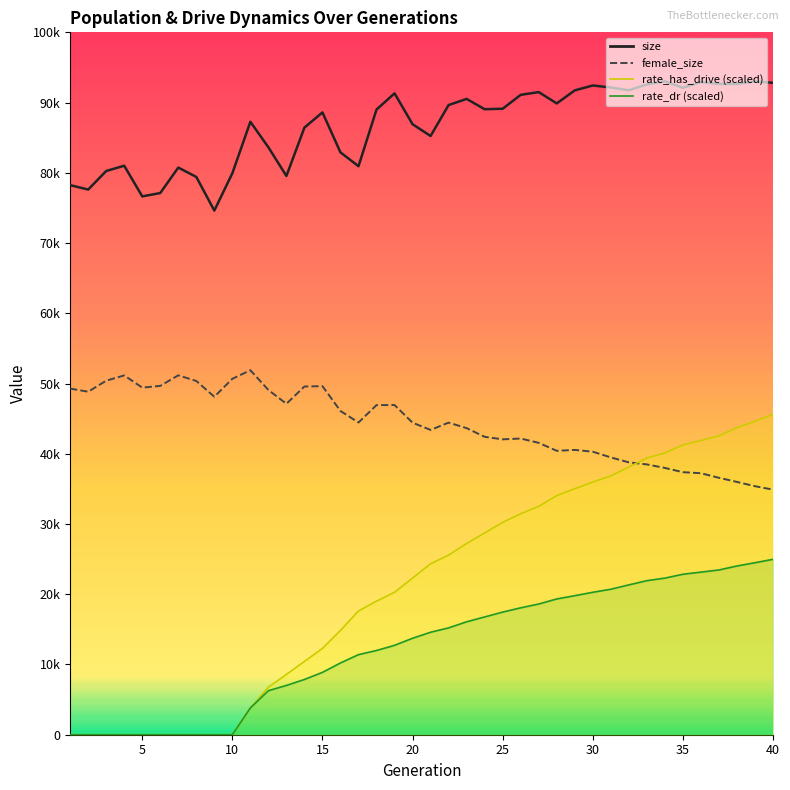

List the series in order of their peak value, highest first.

size, female_size, rate_has_drive, rate_dr